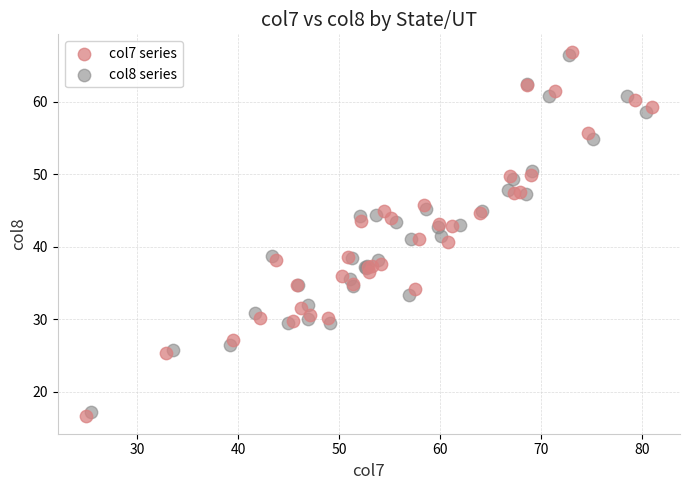

Which series reaches the minimum Y coordinate?

col7 series